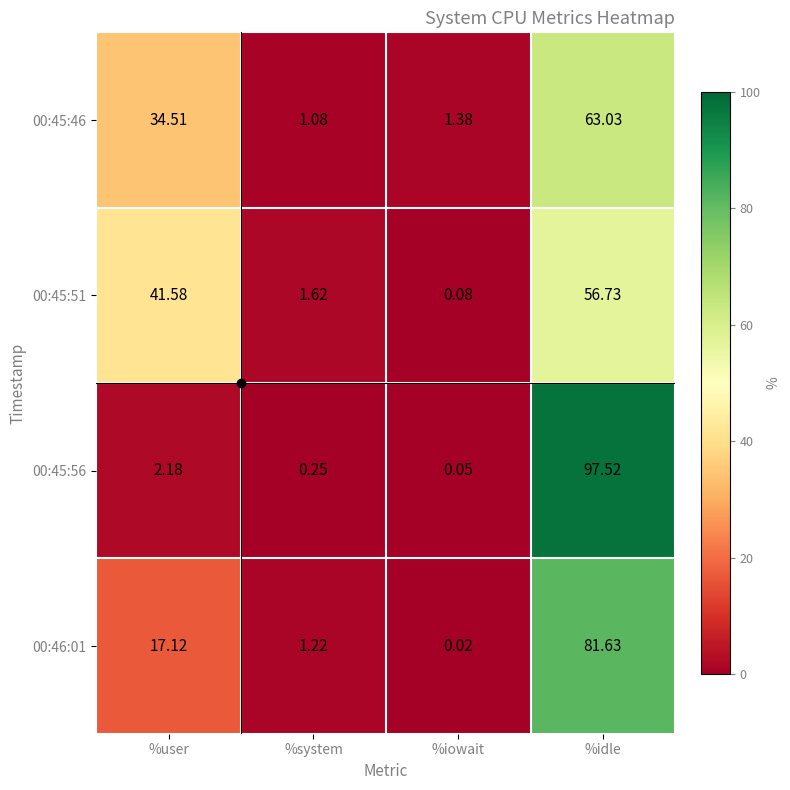

Which series has the largest range (max minus min)?

00:45:56